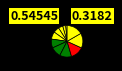

How many segments does this pie chart have?

11